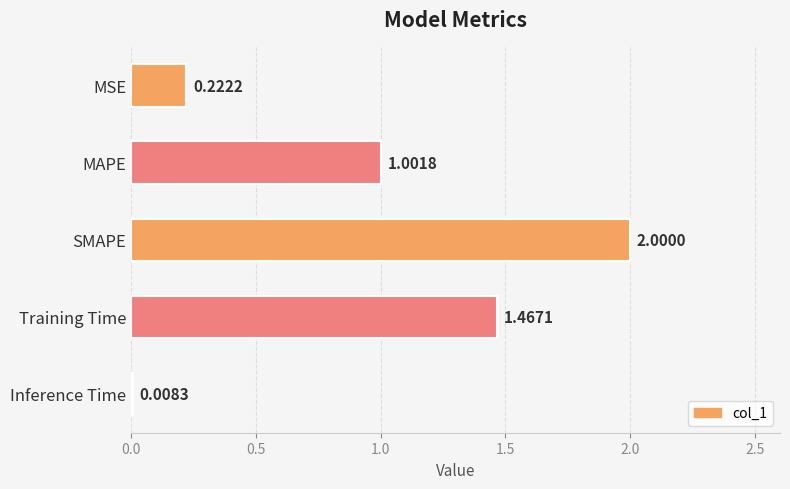

How many data points are above 1?

3